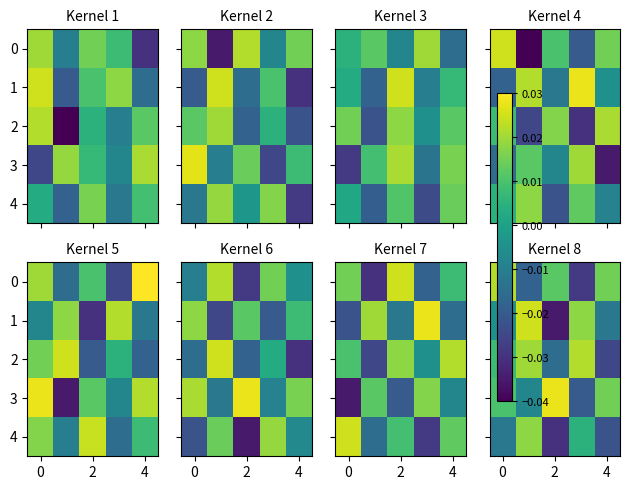

How many values in 1 are above zero?

2